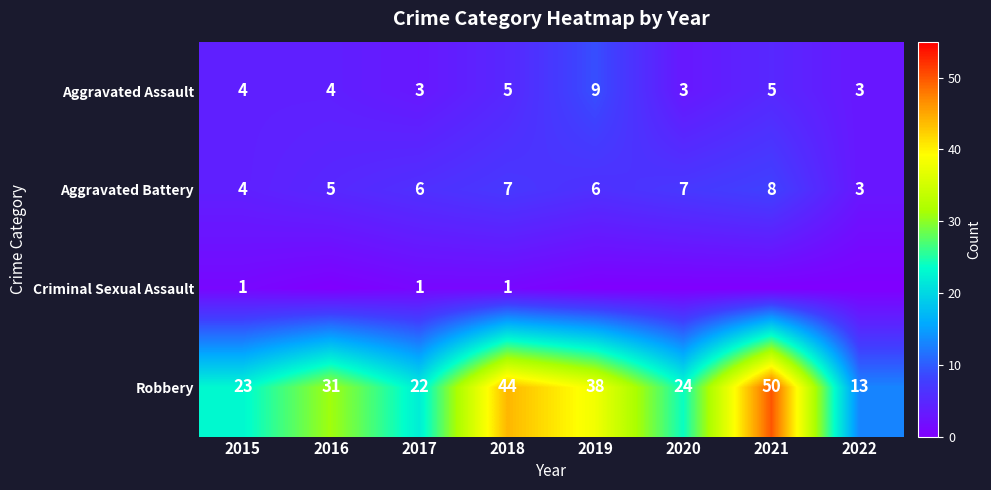

What is the approximate value of Robbery at 2017?

22